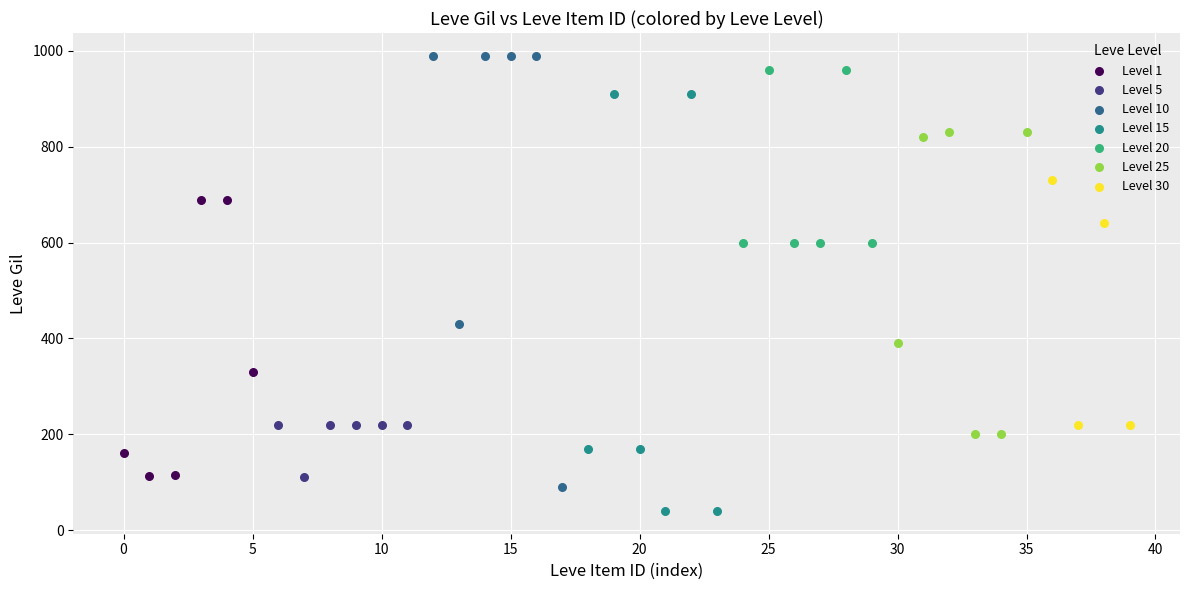

Which series contains the lowest Y value?

Level 15